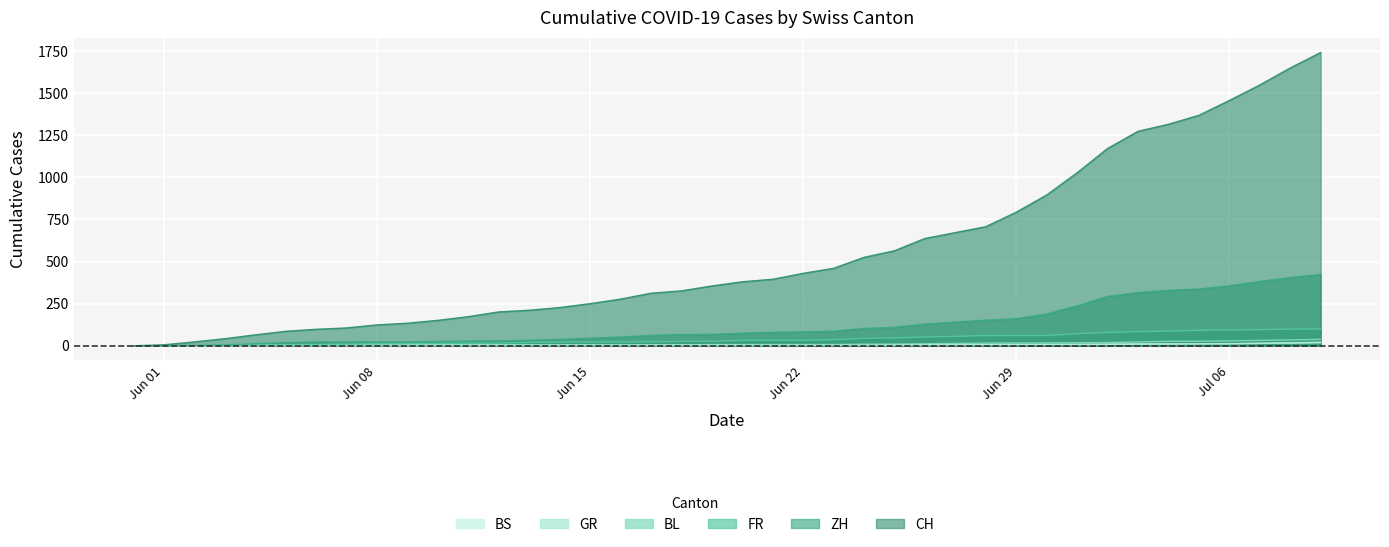

Between 2020-06-30 and 2020-06-07, which is larger?

2020-06-30